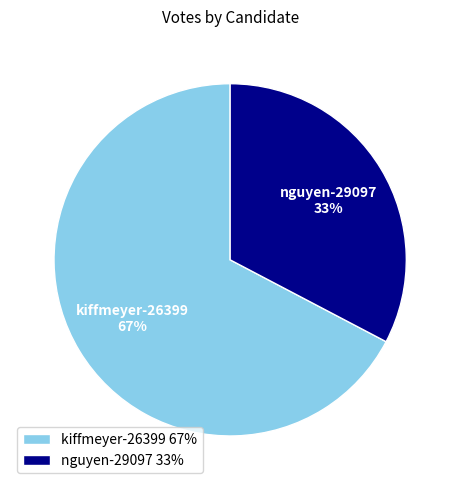

To the nearest percent, what is the combined percentage of kiffmeyer-26399 and nguyen-29097?

100%